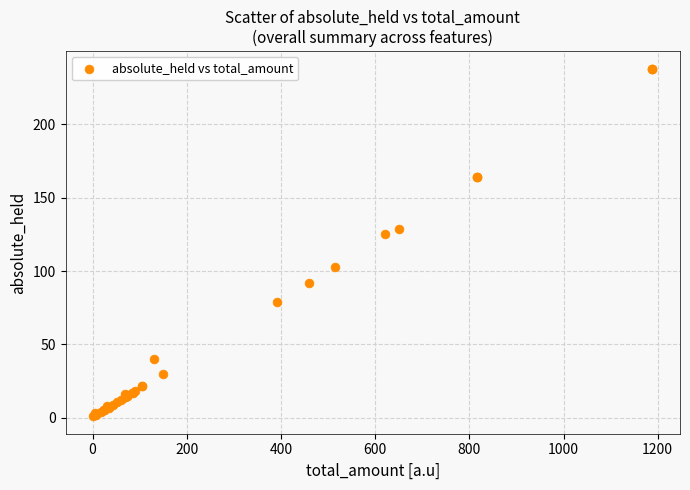

What Y value in the scatter plot is closest to 119?

125